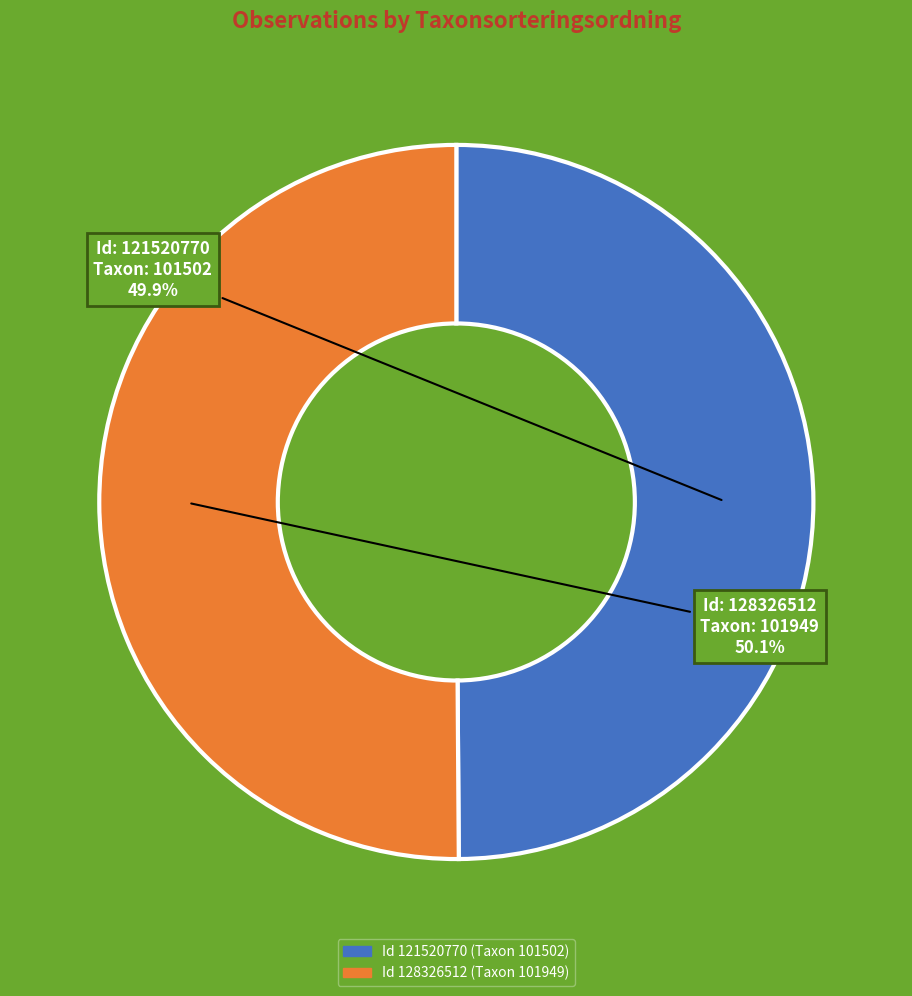

Does any single category account for the majority?

Yes